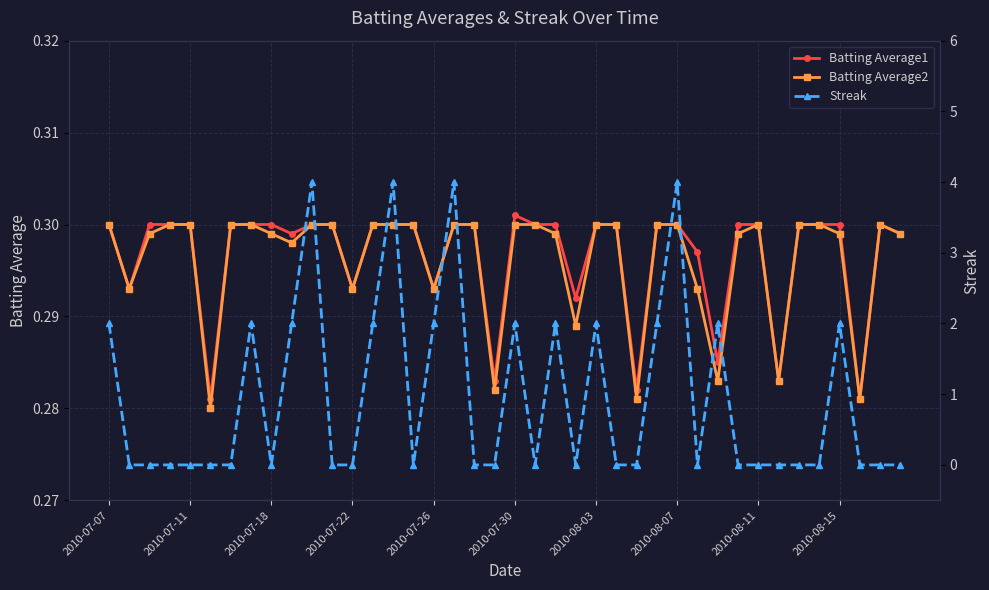

What is the value of the Streak point at the 10th from the left?

2.0